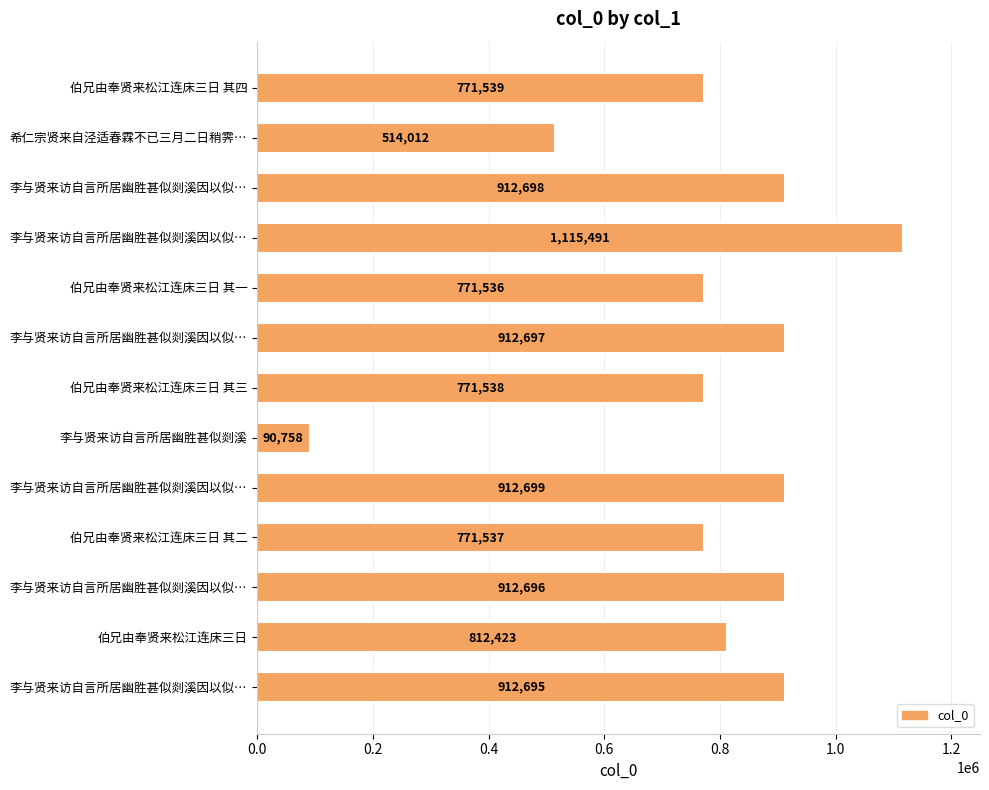

How many distinct data groups are displayed?

1